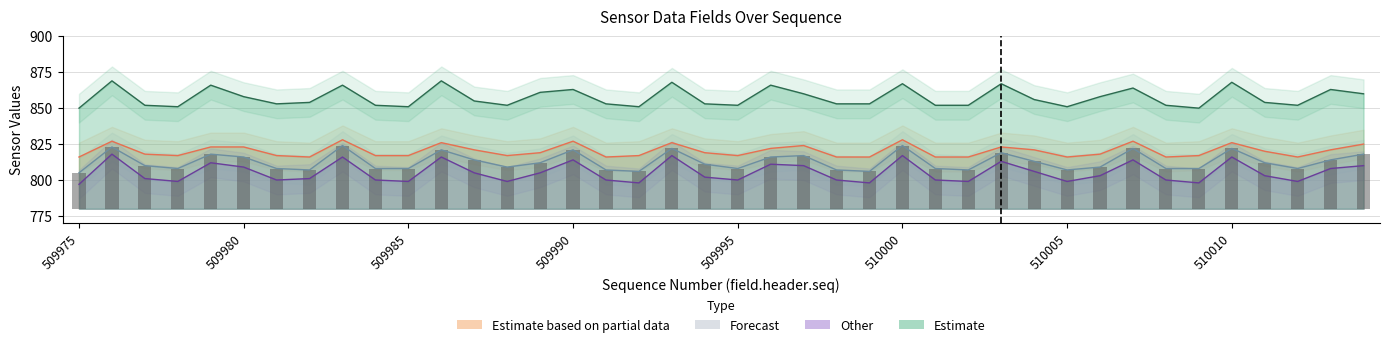

Where is field.data14 nearest to the value 807?

510004